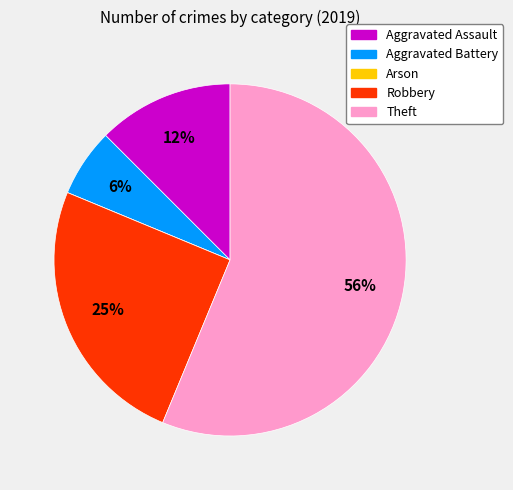

True or false: Aggravated Assault accounts for 12% of the total.

True